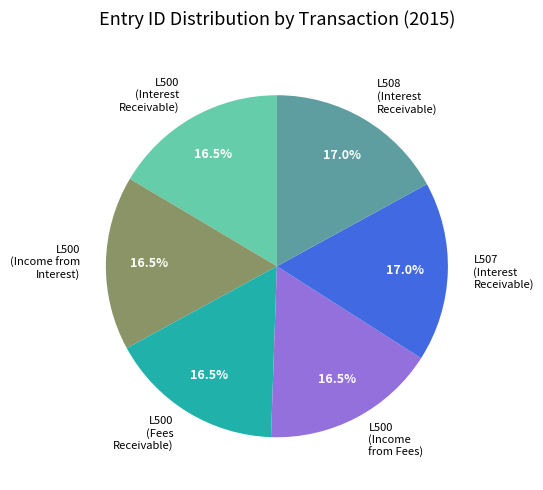

Does L508 (Interest Receivable) represent more than half of the total?

No